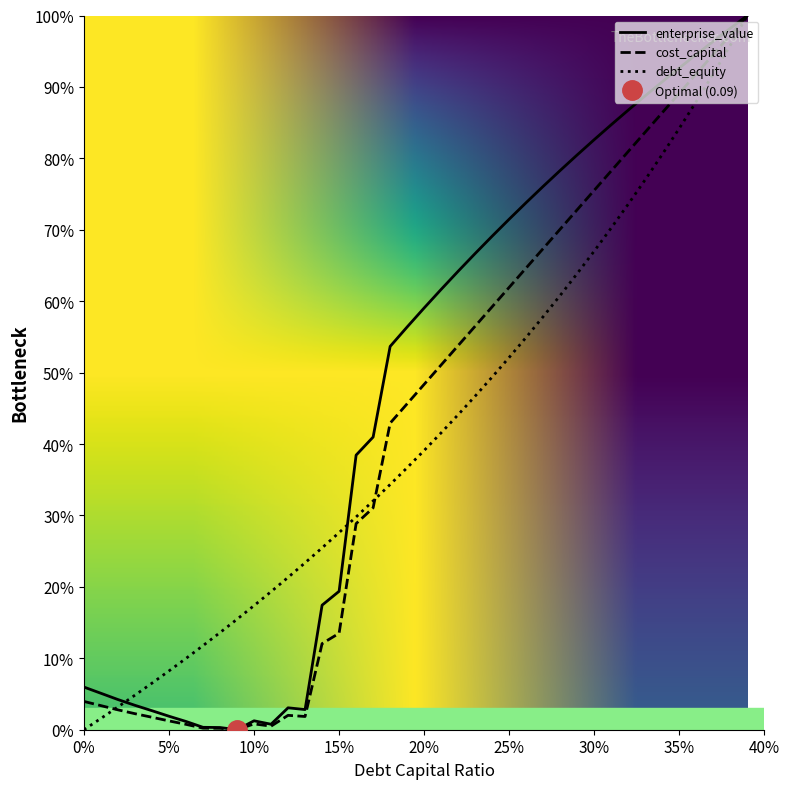

What value does the debt_capital series have at 0.24?

49.4